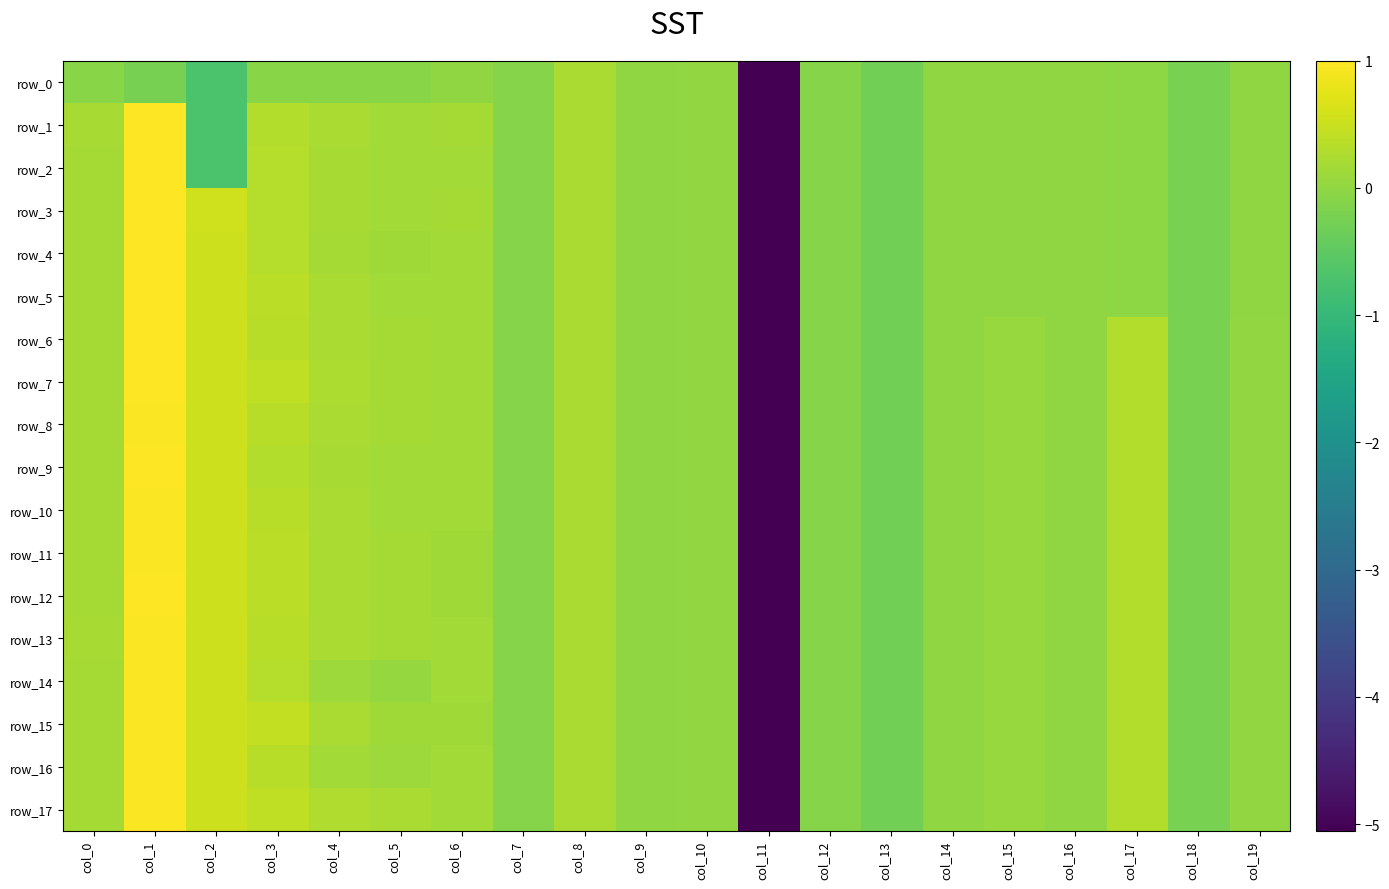

What is the difference between the maximum and minimum values in the row_15 series?

6.0